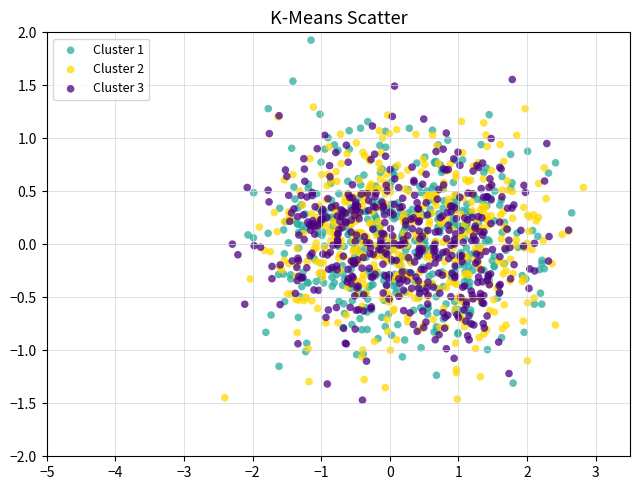

Which series reaches the maximum Y coordinate?

Cluster 1